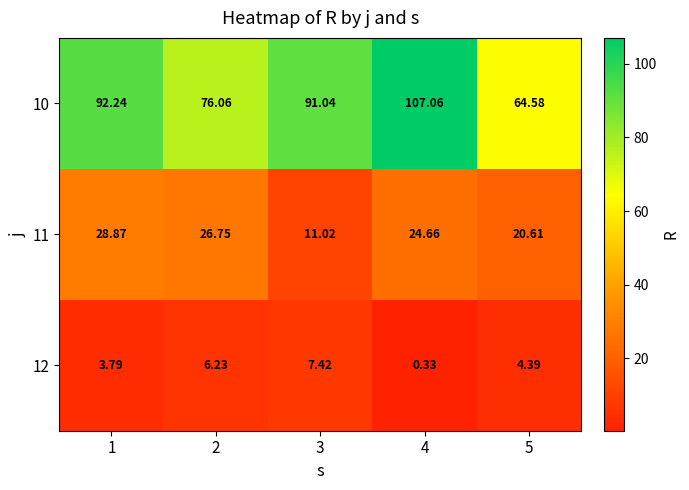

Is the value of 10 at 5 greater than the value of 11 at 4?

Yes